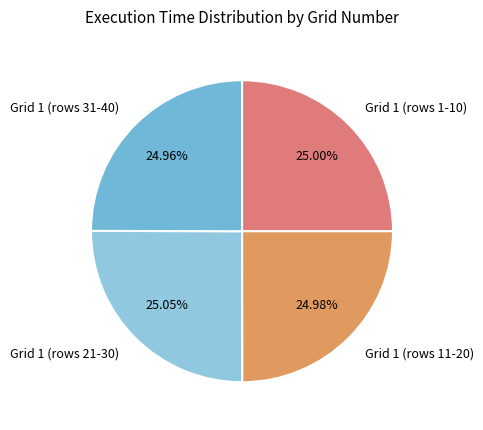

Does Grid 1 (rows 1-10) represent more than half of the total?

No